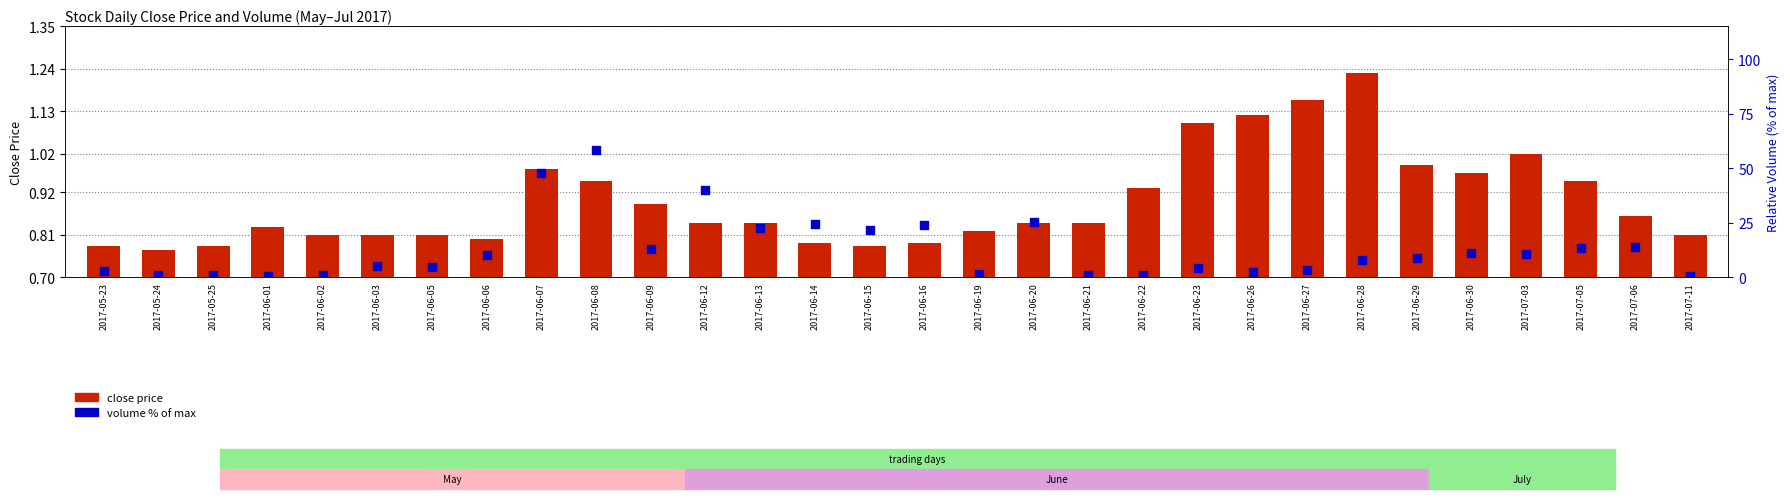

What is the total value across all series at 2017-06-30?

12.1